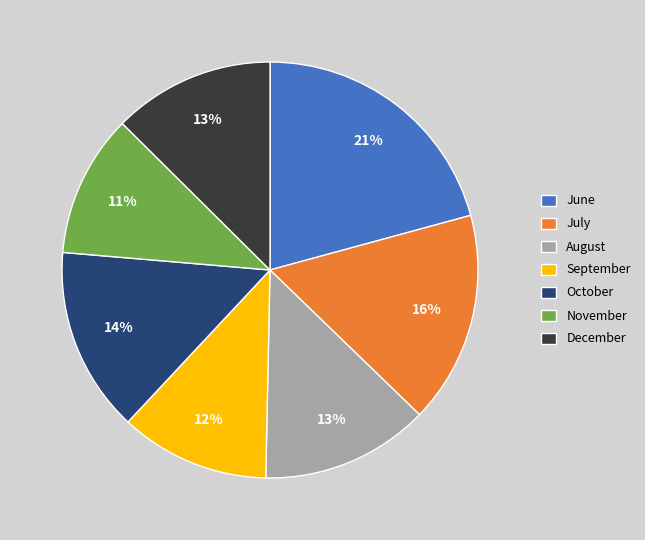

Is it true that July is 16% of the pie?

True